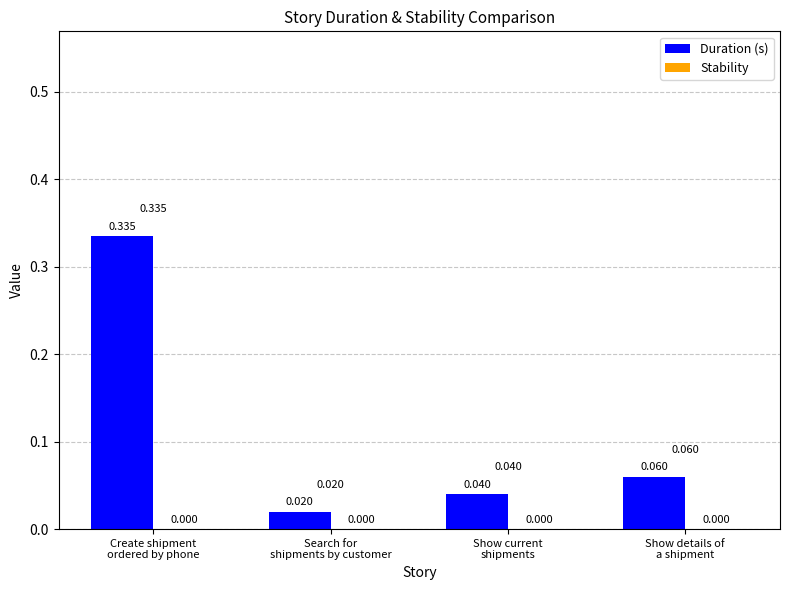

Which category has the lowest value across all series?

Search for
shipments by customer